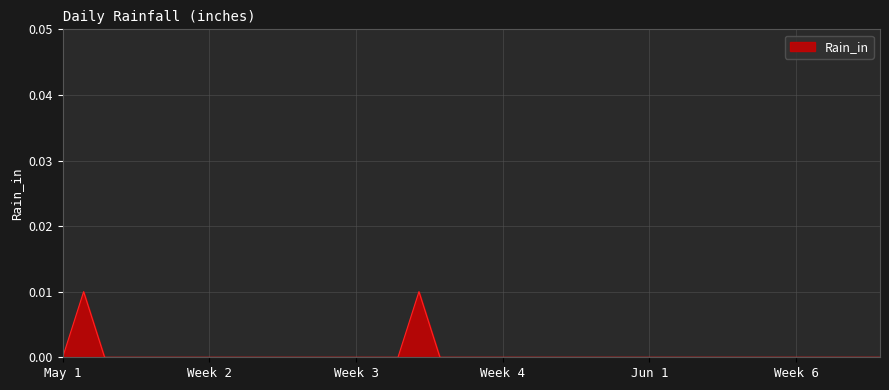

Does the chart have visible grid lines?

Yes